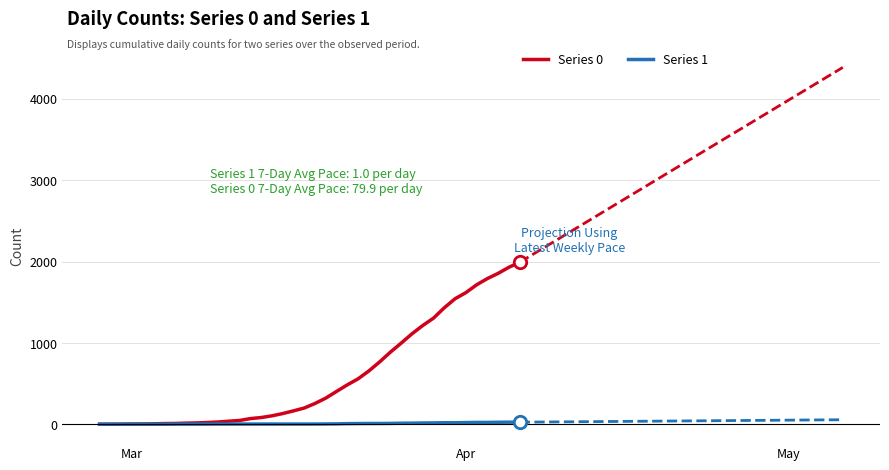

Is the value of Series 0 at 33 greater than the value of Series 1 at 16?

Yes